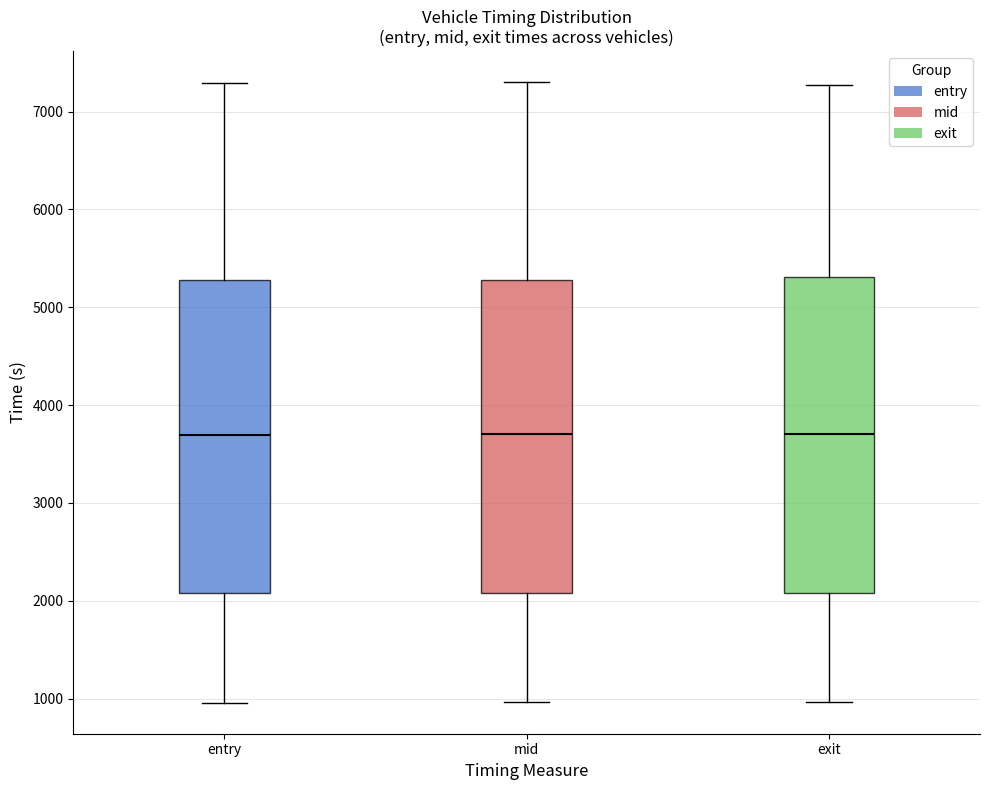

Reading left to right, read every box against the y-axis: the position of its median line, the range the box covers, and the ends of its whiskers. The values are not printed on the chart, so give them approximately, as read against the axis.

entry: median 3700, box 2100 to 5300, whiskers 1000 to 7300
mid: median 3700, box 2100 to 5300, whiskers 1000 to 7300
exit: median 3700, box 2100 to 5300, whiskers 1000 to 7300